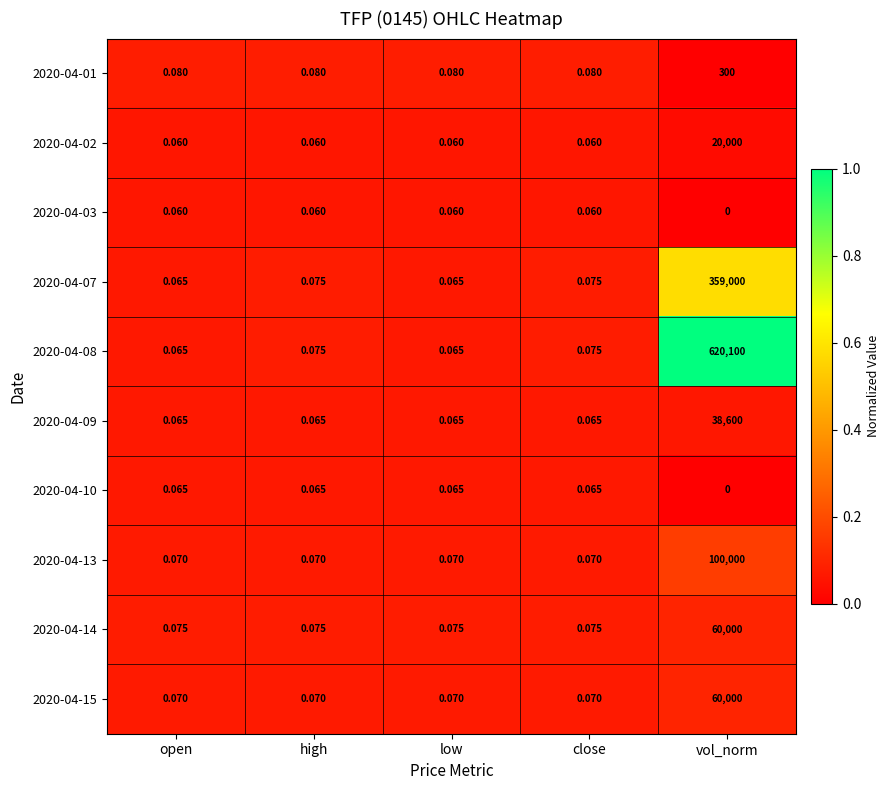

Which category has the highest value across all series?

vol_norm